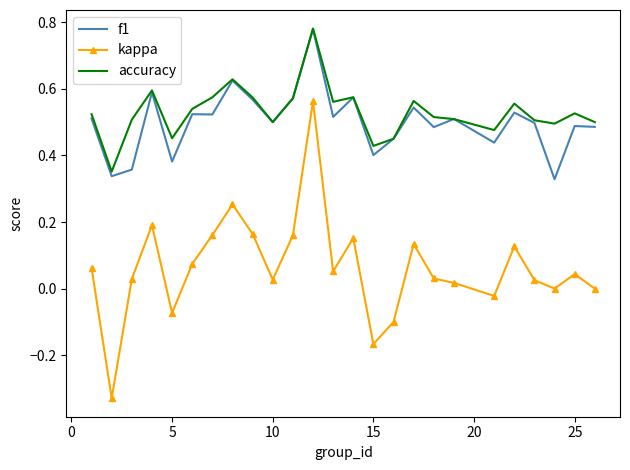

In f1, how many points are higher than both neighbors (excluding endpoints)?

9